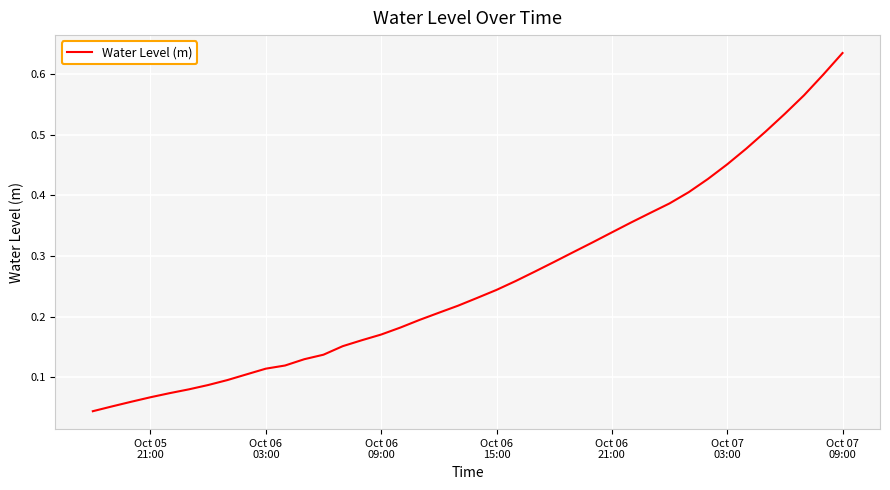

Reading right to left, extract all data points from this chart.

0.6	0.6	0.6	0.5	0.5	0.5	0.5	0.4	0.4	0.4	0.4	0.4	0.3	0.3	0.3	0.3	0.3	0.3	0.2	0.2	0.2	0.2	0.2	0.2	0.2	0.2	0.2	0.1	0.1	0.1	0.1	0.1	0.1	0.1	0.1	0.1	0.1	0.1	0.1	0.0